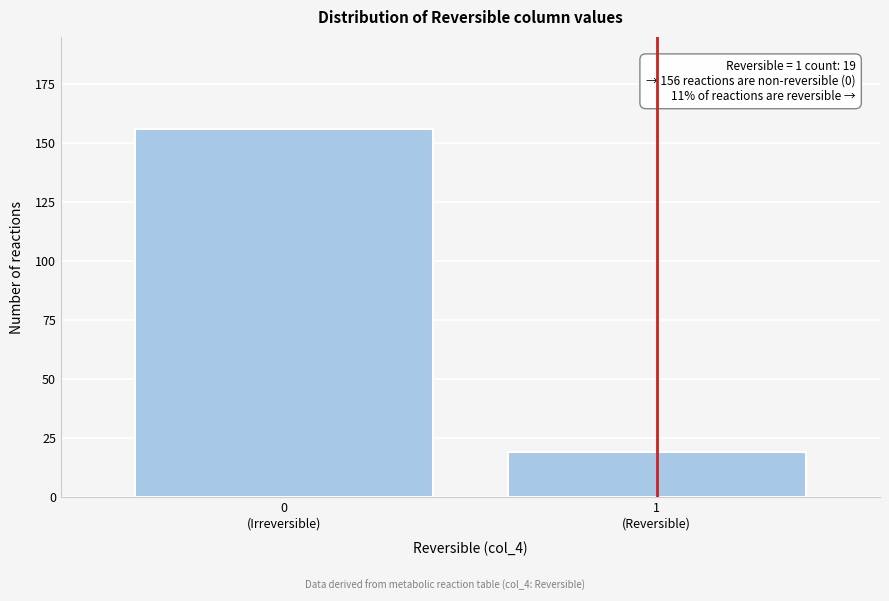

Reading right to left, what are all the values shown in this chart?

19	156